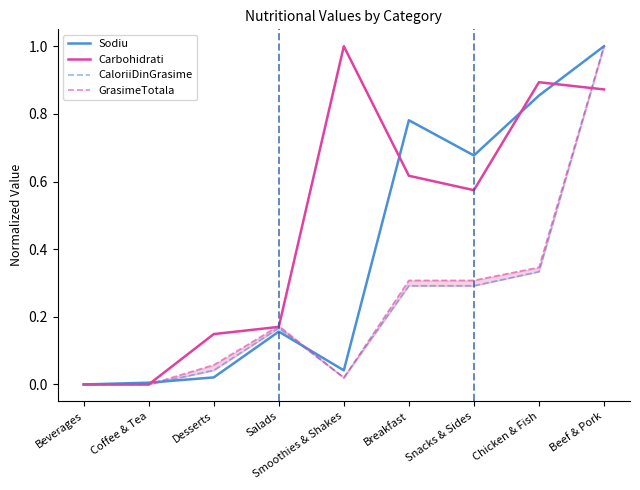

At which label does GrasimeTotala reach its minimum?

Beverages